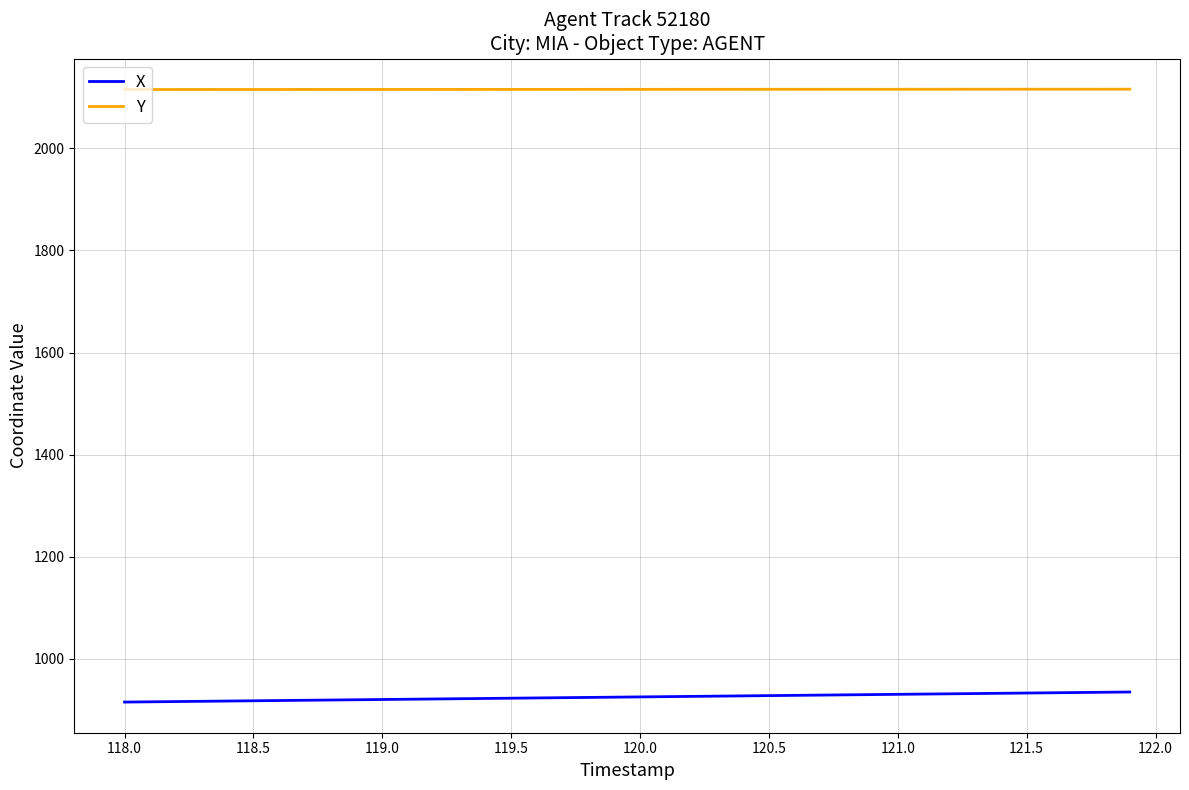

At how many categories does at least one series exceed 1611?

40